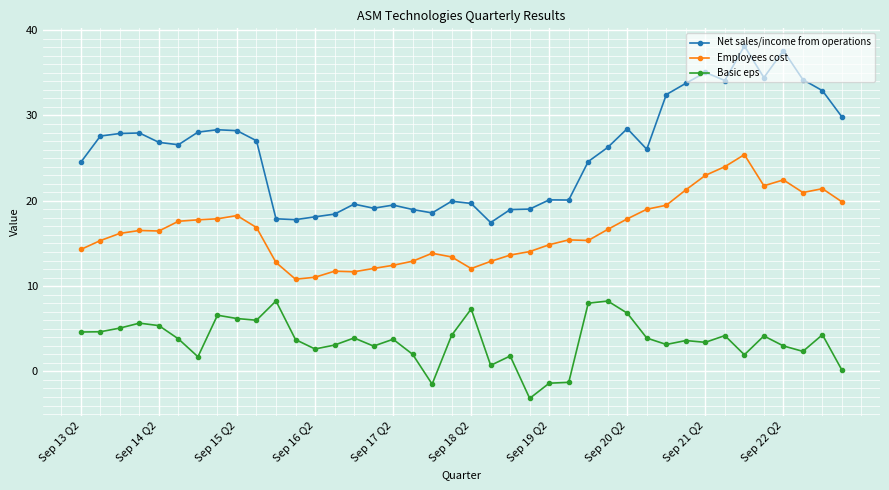

True or false: Net sales/income from operations and Basic eps cross at least once.

False